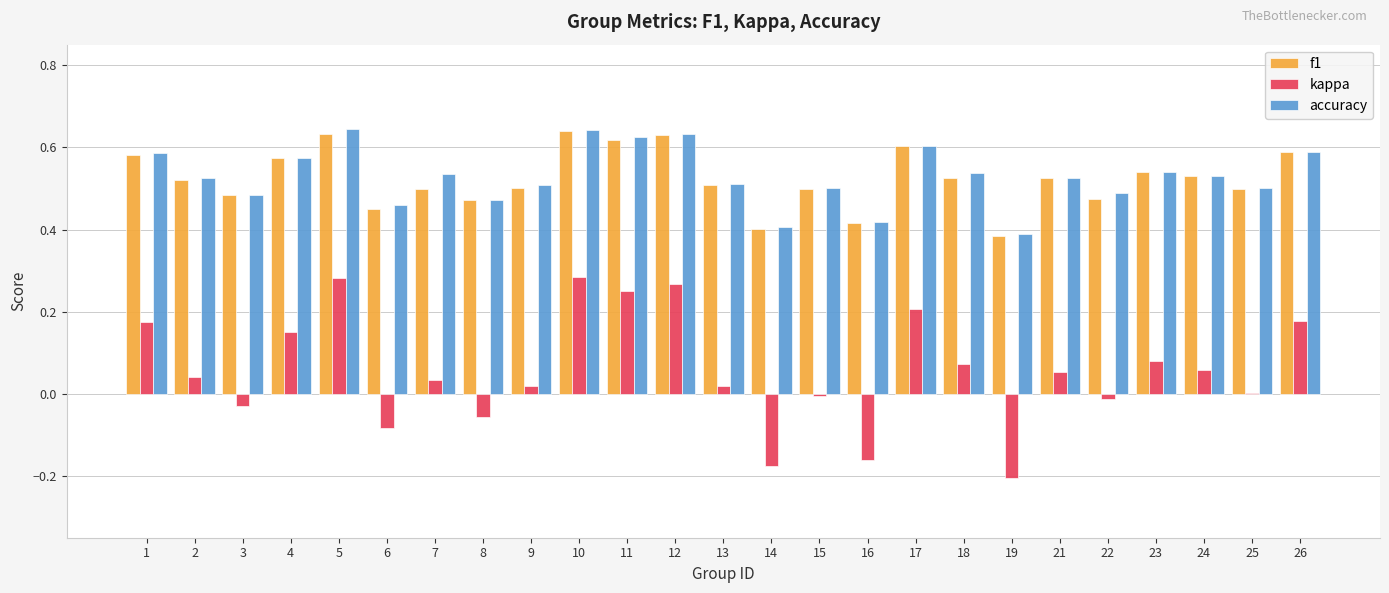

The value of kappa at 17 is 0.3. True or false?

False